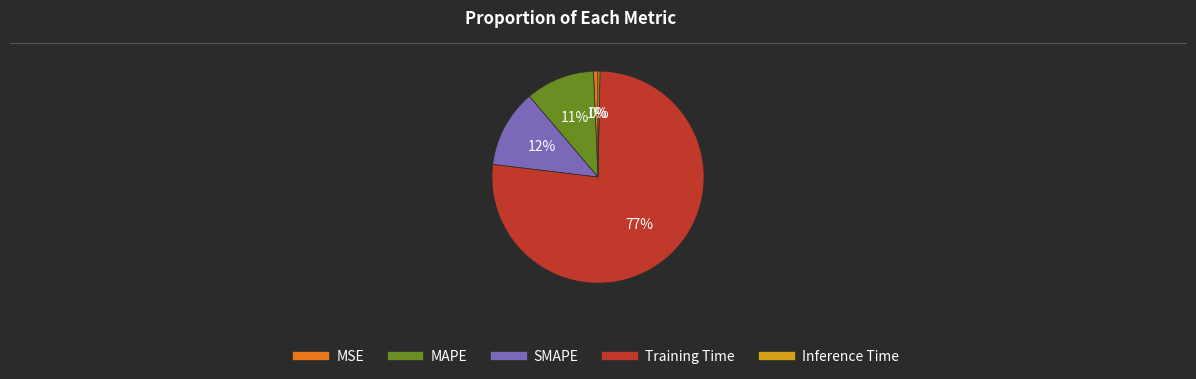

Do MSE and SMAPE together represent more than half of the pie?

No